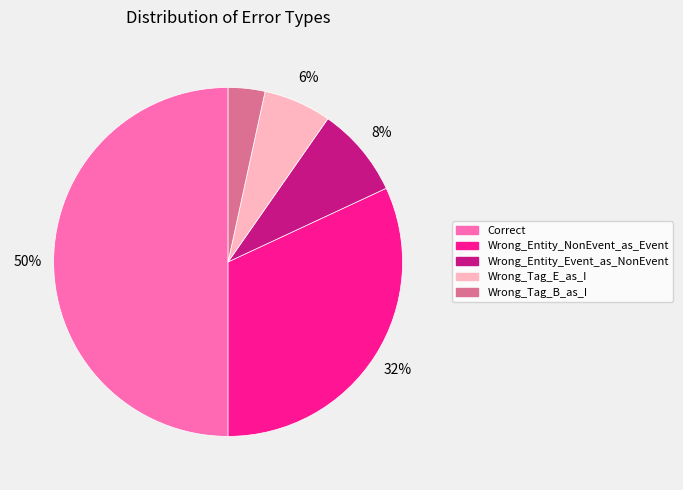

Do Correct and Wrong_Entity_Event_as_NonEvent together represent more than half of the pie?

Yes